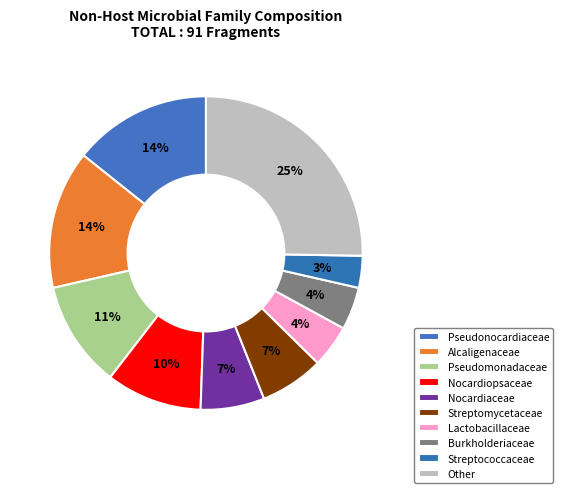

How many segments does this pie chart have?

10